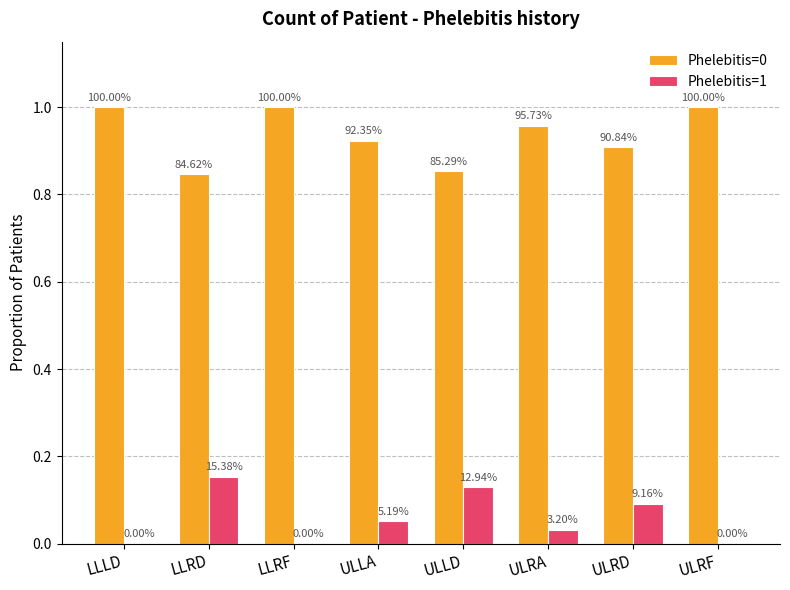

Which series changed the most between LLRD and ULRA?

Phelebitis=1